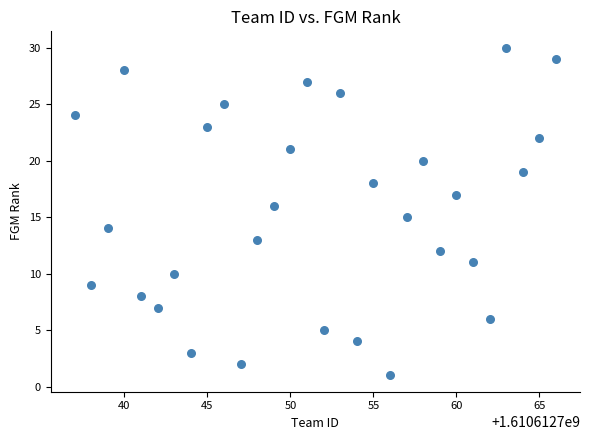

What is the range of Y values (max minus min)?

29